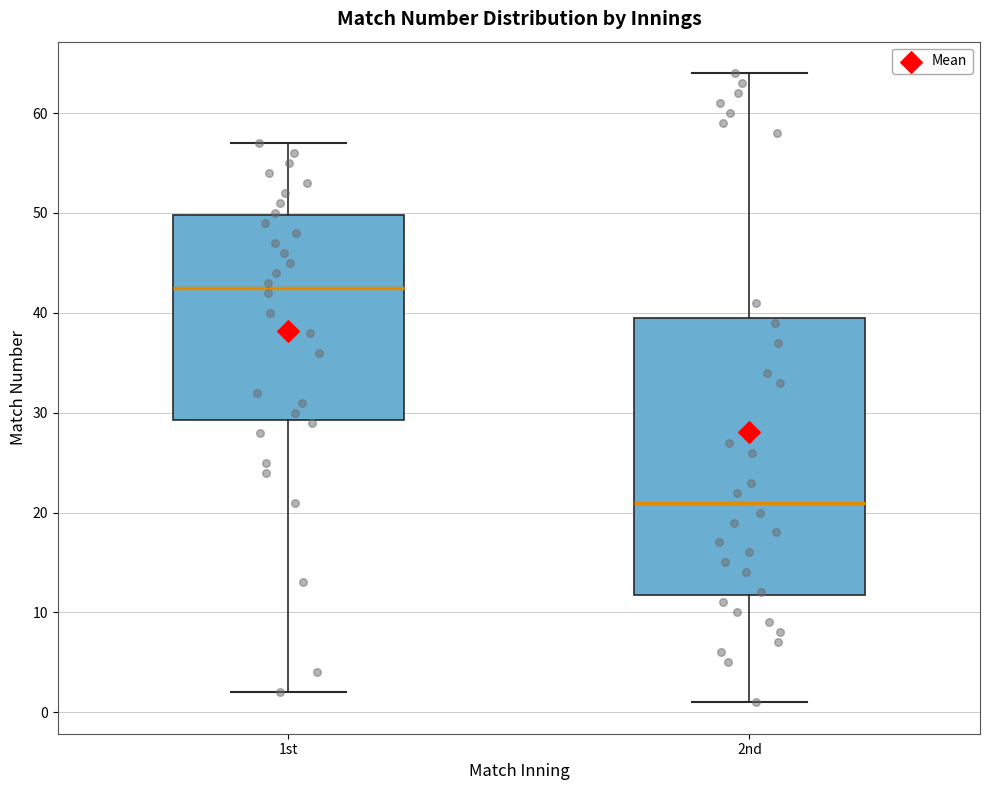

Which box is the tallest, from its lower edge to its upper edge?

2nd